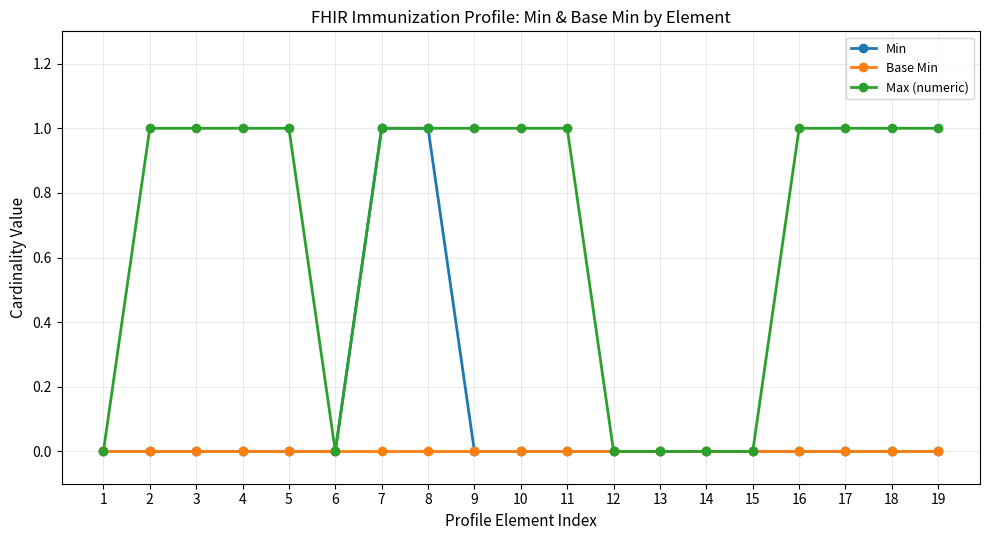

Rank the series by their average value, from lowest to highest.

Base Min, Min, Max (numeric)